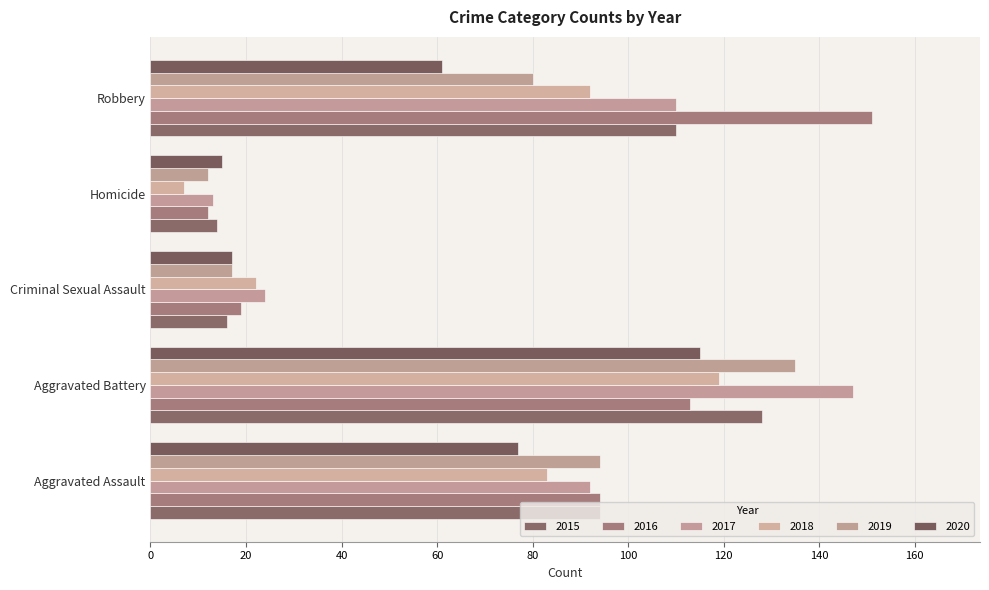

What is the lowest value of the 2019 series?

12